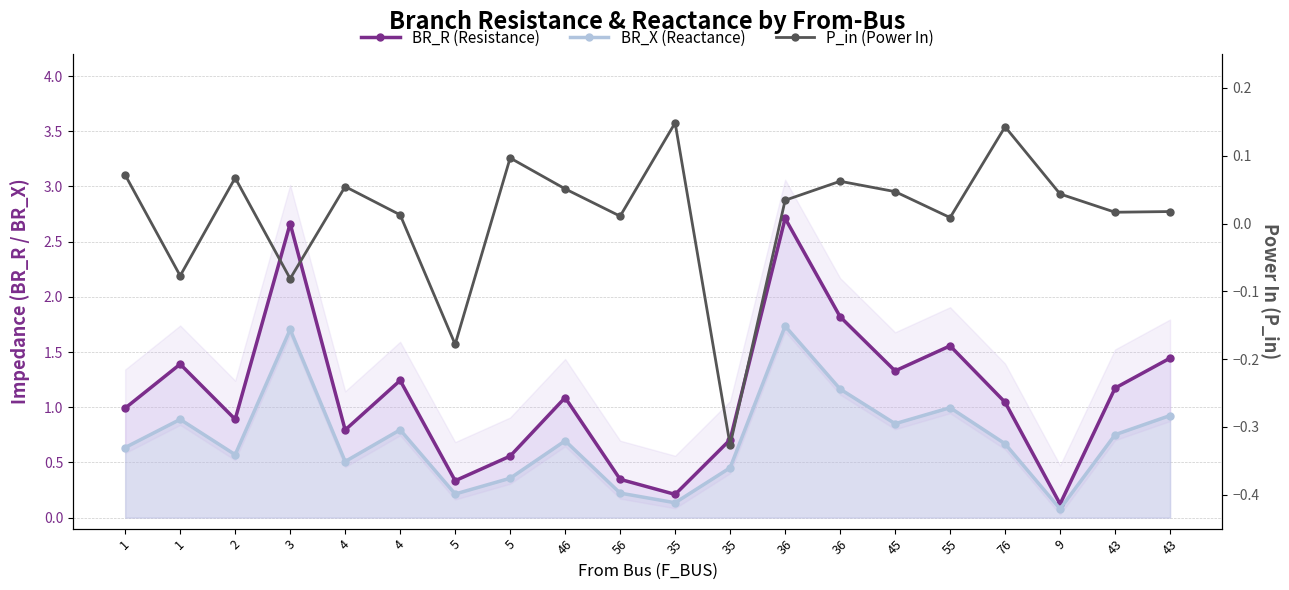

Where is the first local maximum for P_in (Power In)?

2